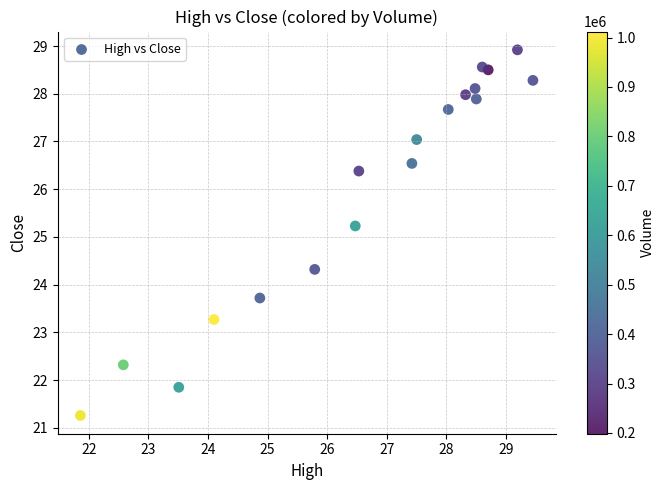

What is the range of Y values (max minus min)?

7.7